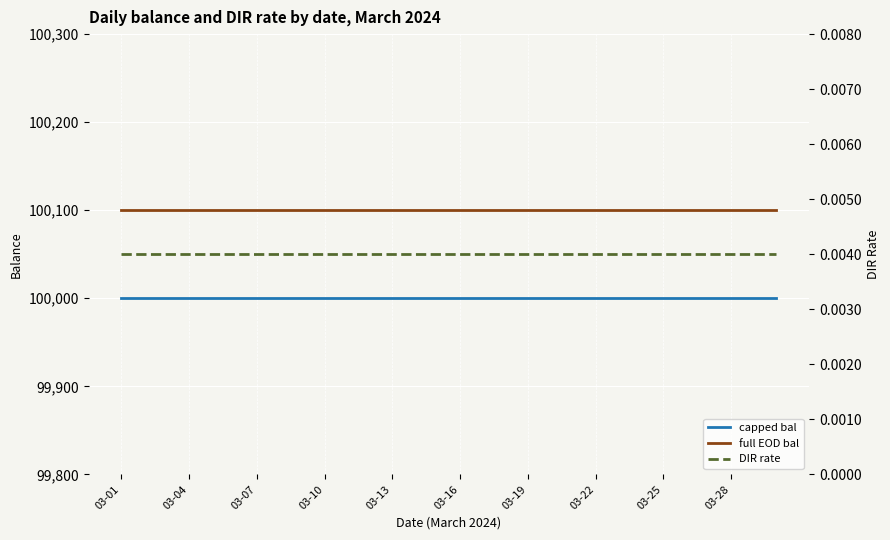

What is the total value across all series at 03-19?

200100.0